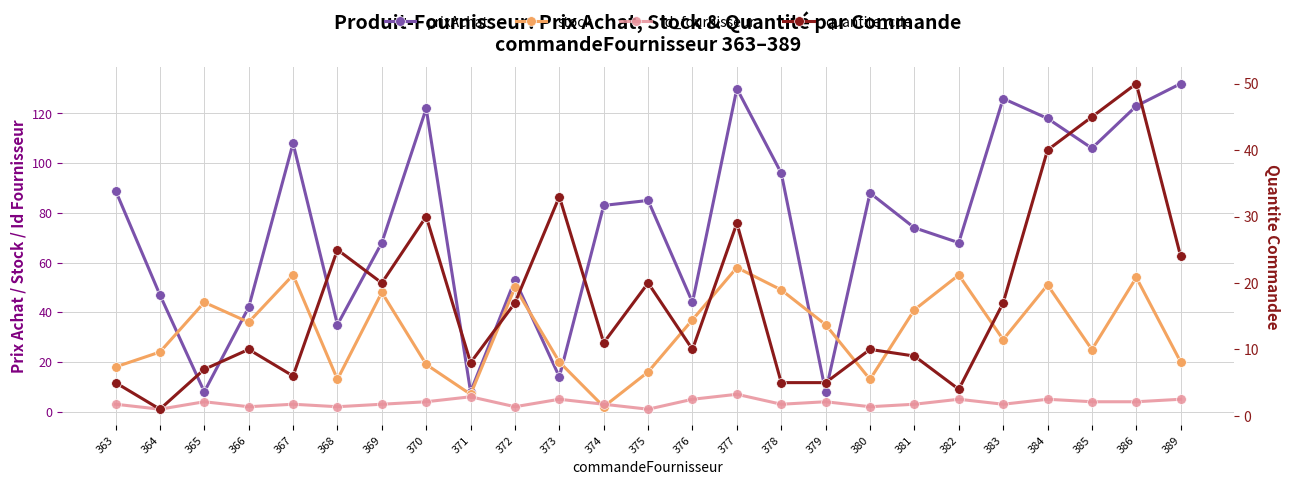

Where is the first local maximum for quantite_cde?

366